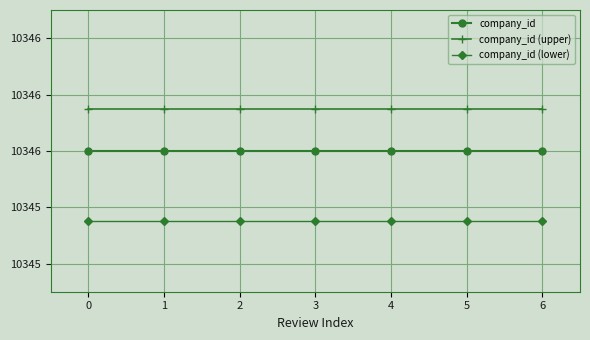

What is the value of the company_id point at the 6th from the left?

10346.0